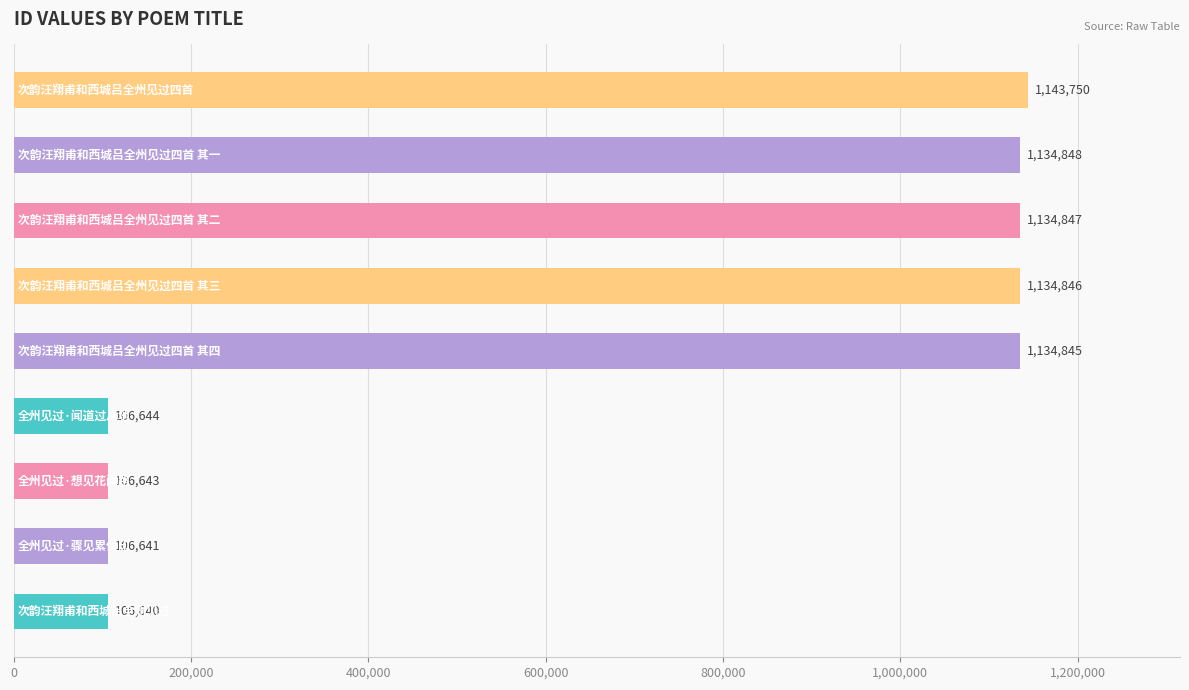

What is the value of the 5th bar from the top?

1134845